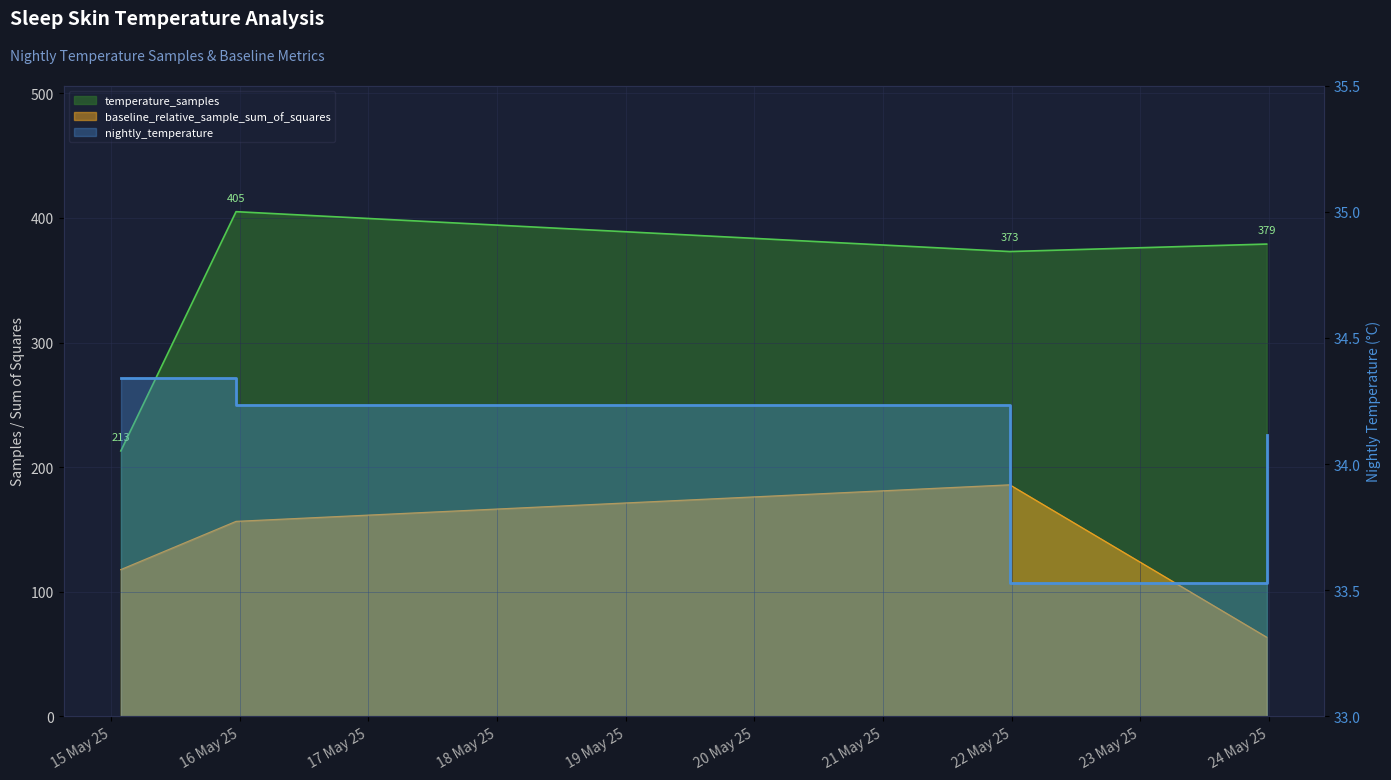

The value of nightly_temperature at 2025-05-15T23:19:30 is 60.6. True or false?

False